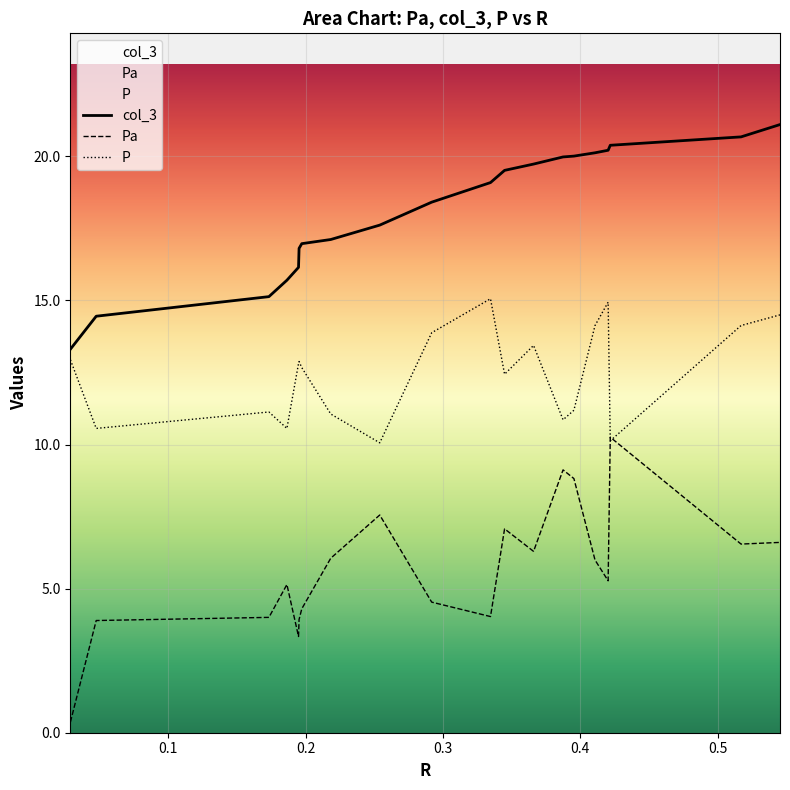

What is the difference between the second highest and second lowest values in the col_3 series?

6.2